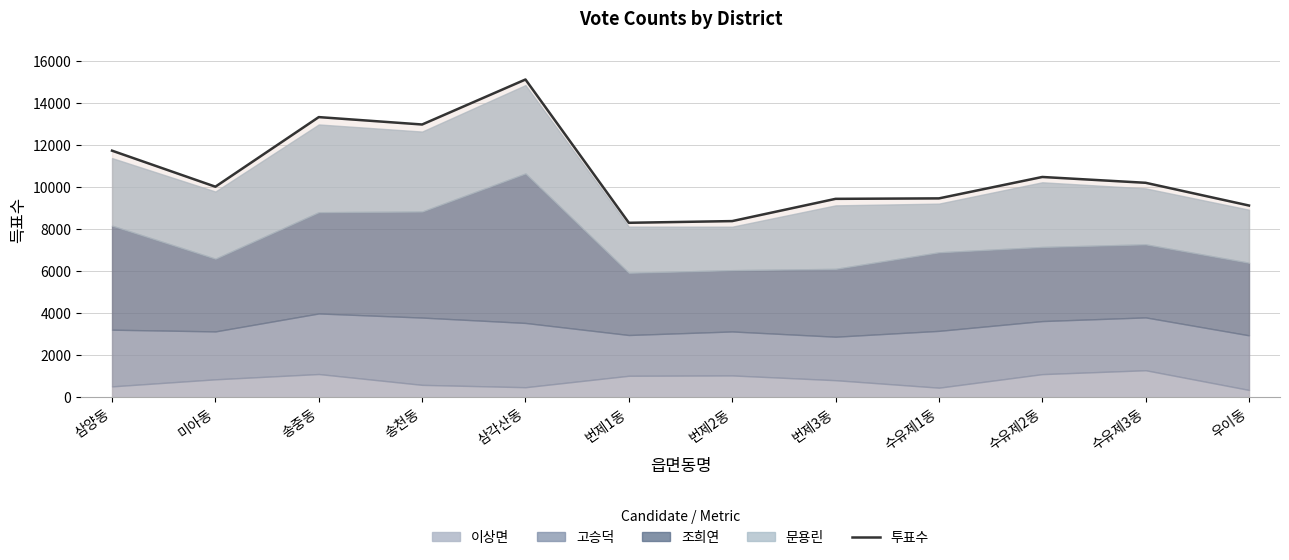

What is the maximum value shown in the chart?

15129